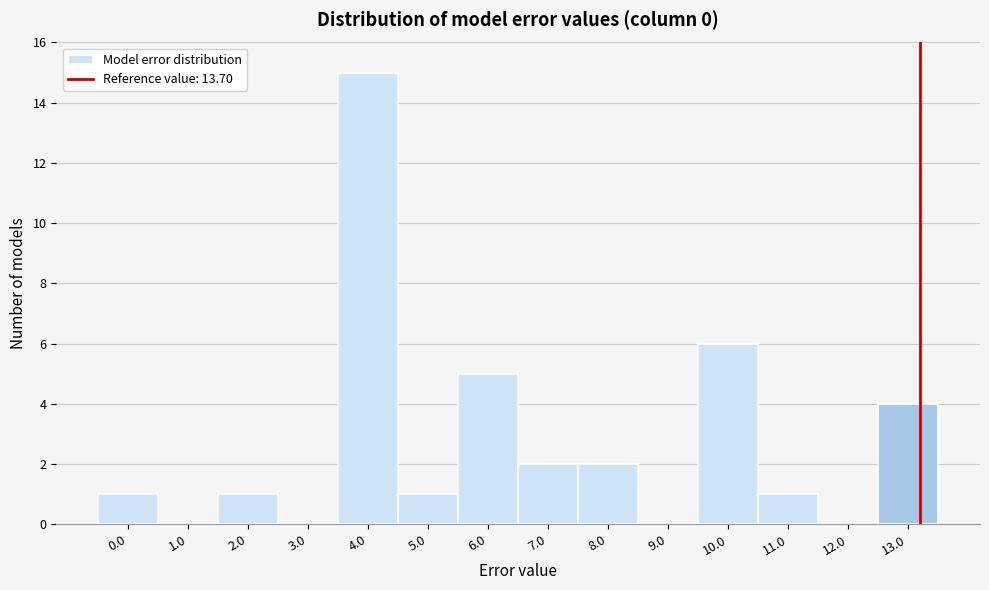

Reading right to left, what are all the values shown in this chart?

13.0=4	12.0=0	11.0=1	10.0=6	9.0=0	8.0=2	7.0=2	6.0=5	5.0=1	4.0=15	3.0=0	2.0=1	1.0=0	0.0=1